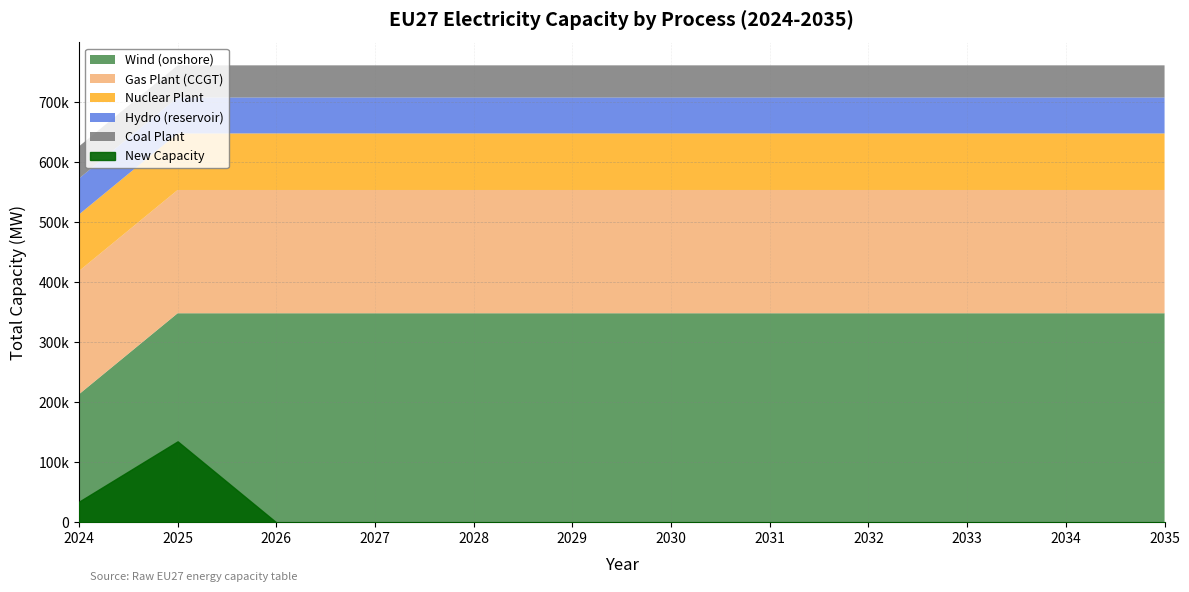

Reading left to right, transcribe all the data shown in this chart.

Wind (onshore): 2024=213334.8	2025=348357.5	2026=348357.5	2027=348357.5	2028=348357.5	2029=348357.5	2030=348357.5	2031=348357.5	2032=348357.5	2033=348357.5	2034=348357.5	2035=348357.5
Gas Plant (CCGT): 2024=205338.4	2025=205338.4	2026=205338.4	2027=205338.4	2028=205338.4	2029=205338.4	2030=205338.4	2031=205338.4	2032=205338.4	2033=205338.4	2034=205338.4	2035=205338.4
Nuclear Plant: 2024=94200.0	2025=94200.0	2026=94200.0	2027=94200.0	2028=94200.0	2029=94200.0	2030=94200.0	2031=94200.0	2032=94200.0	2033=94200.0	2034=94200.0	2035=94200.0
Hydro (reservoir): 2024=59840.0	2025=59840.0	2026=59840.0	2027=59840.0	2028=59840.0	2029=59840.0	2030=59840.0	2031=59840.0	2032=59840.0	2033=59840.0	2034=59840.0	2035=59840.0
Coal Plant: 2024=53560.0	2025=53560.0	2026=53560.0	2027=53560.0	2028=53560.0	2029=53560.0	2030=53560.0	2031=53560.0	2032=53560.0	2033=53560.0	2034=53560.0	2035=53560.0
New Capacity: 2024=34473.1	2025=135022.7	2026=0.0	2027=0.0	2028=0.0	2029=0.0	2030=0.0	2031=0.0	2032=0.0	2033=0.0	2034=0.0	2035=0.0